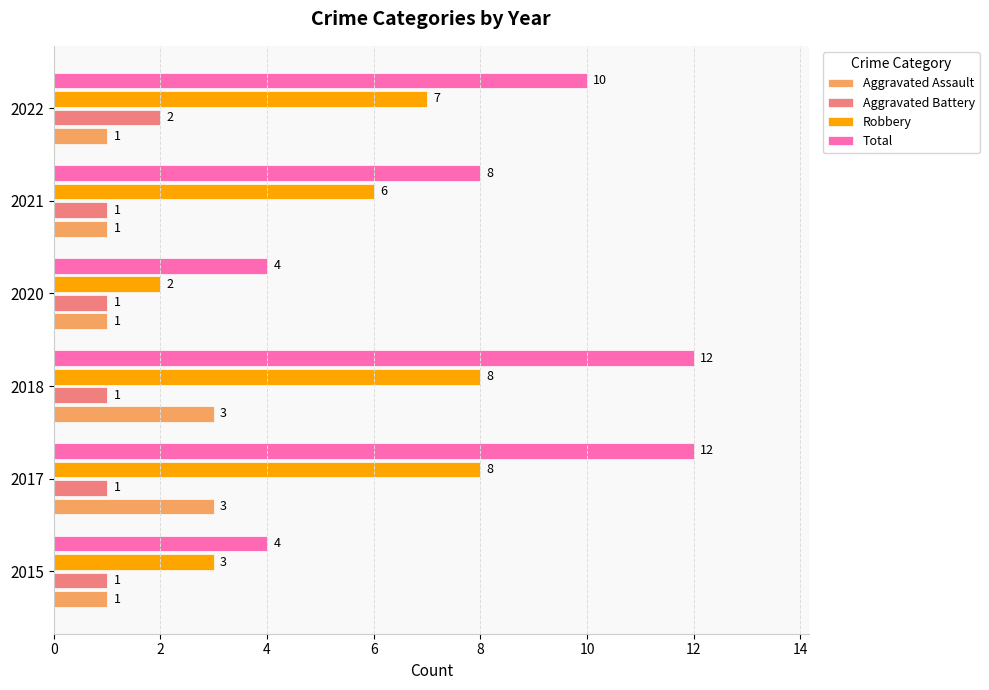

Is the value of Aggravated Battery at 2022 greater than the value of Robbery at 2015?

No